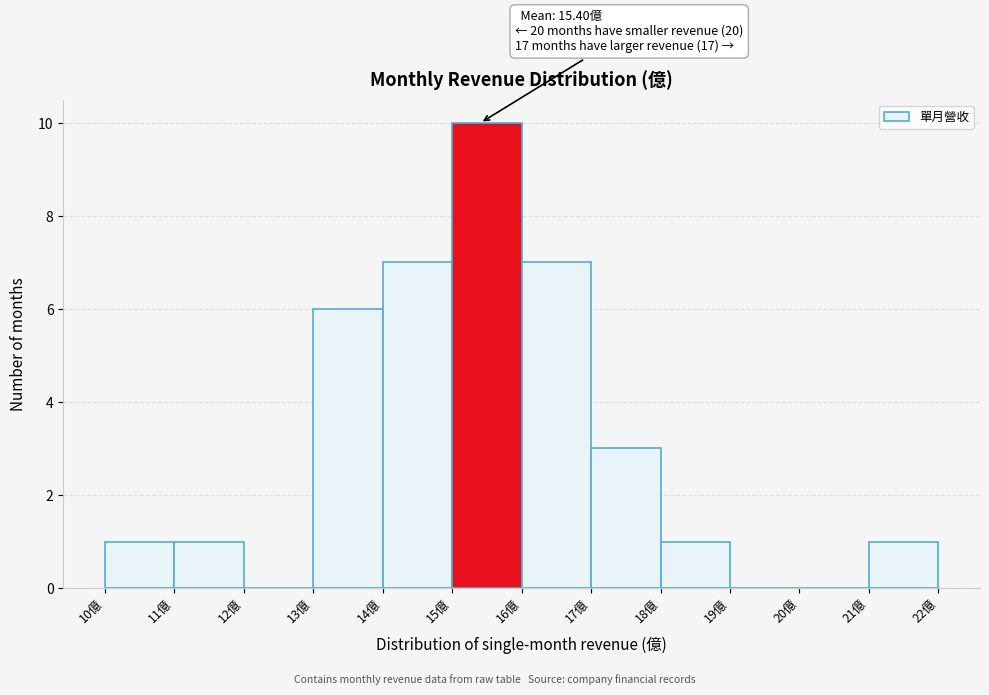

Which range on the x-axis has the tallest bar?

15 to 16